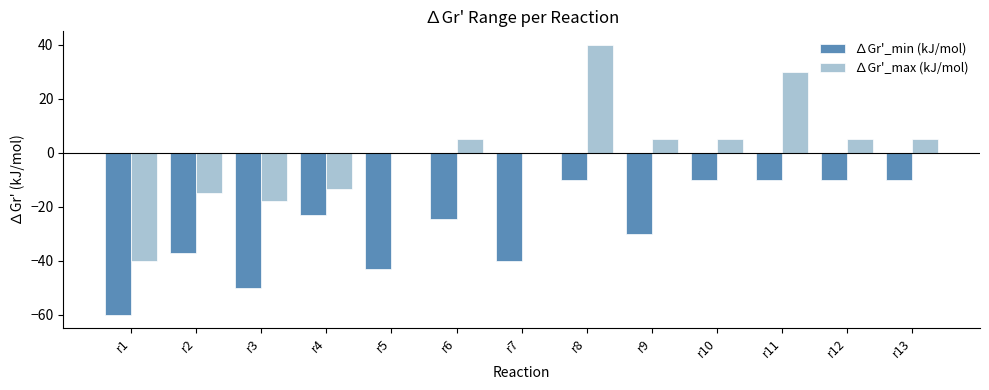

How many groups of bars are there?

13